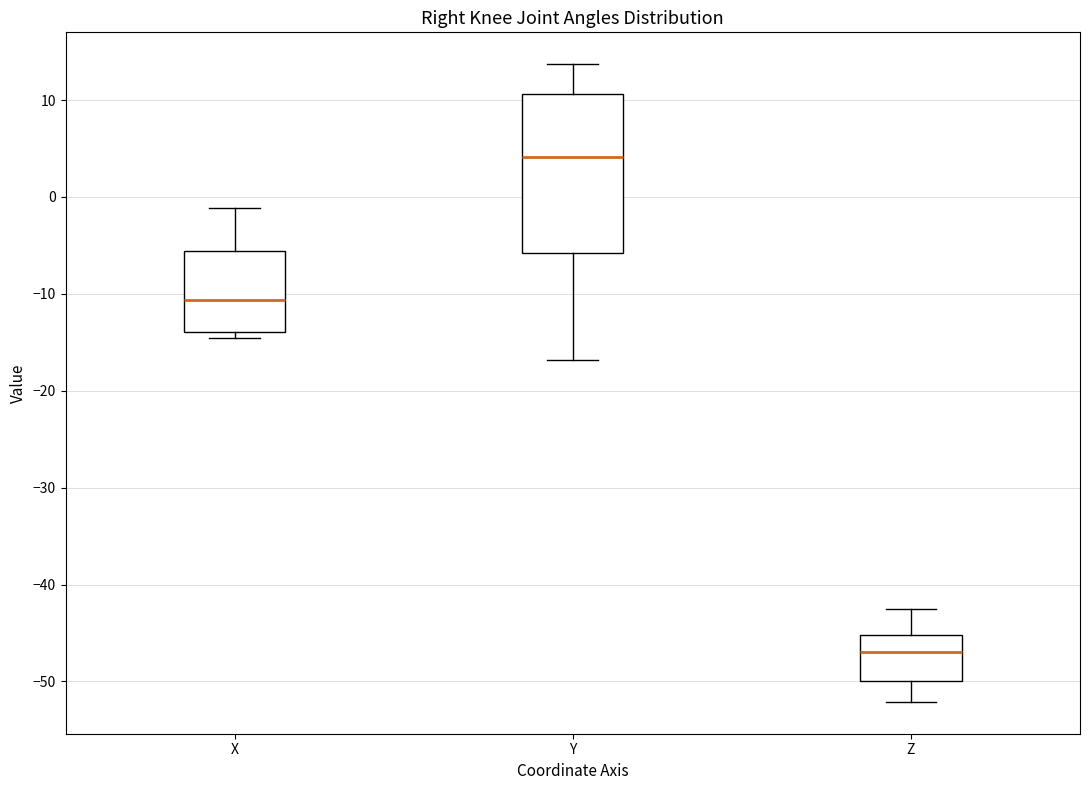

Where does the median line of the box for X sit on the y-axis? The values are not printed on the chart, so give them approximately, as read against the axis.

-11